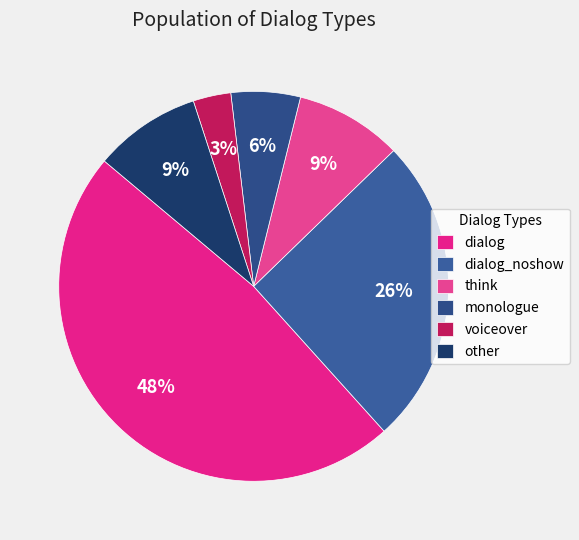

Count the number of slices in the pie.

6